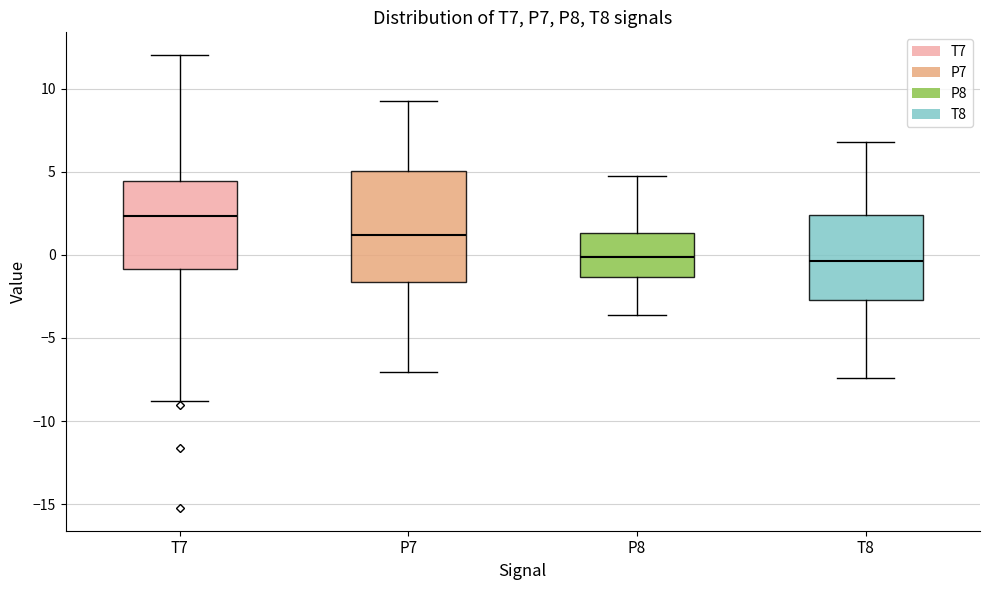

Comparing the boxes themselves (not the whiskers), which one is the tallest?

P7